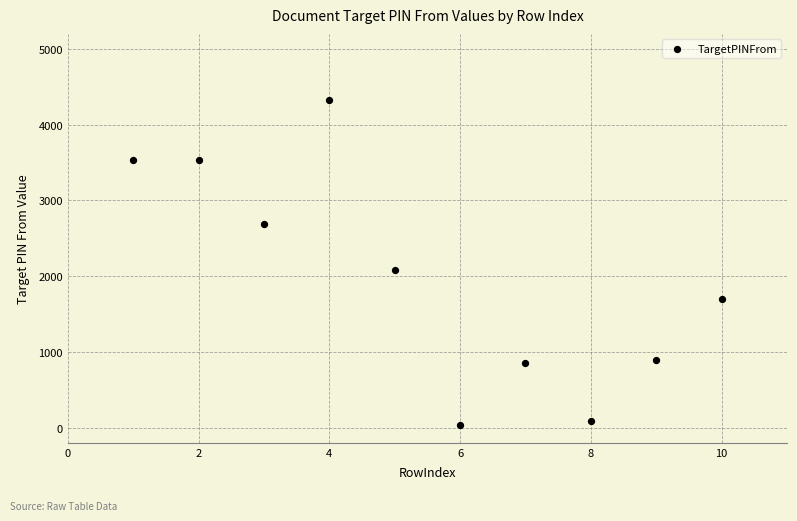

What Y value in the scatter plot is closest to 2184?

2088